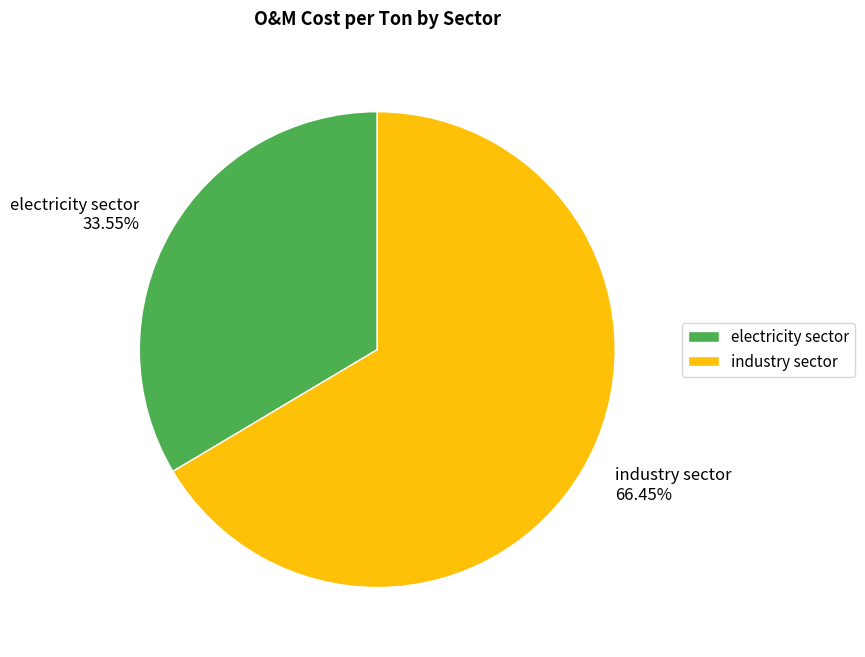

Does electricity sector represent more than half of the total?

No